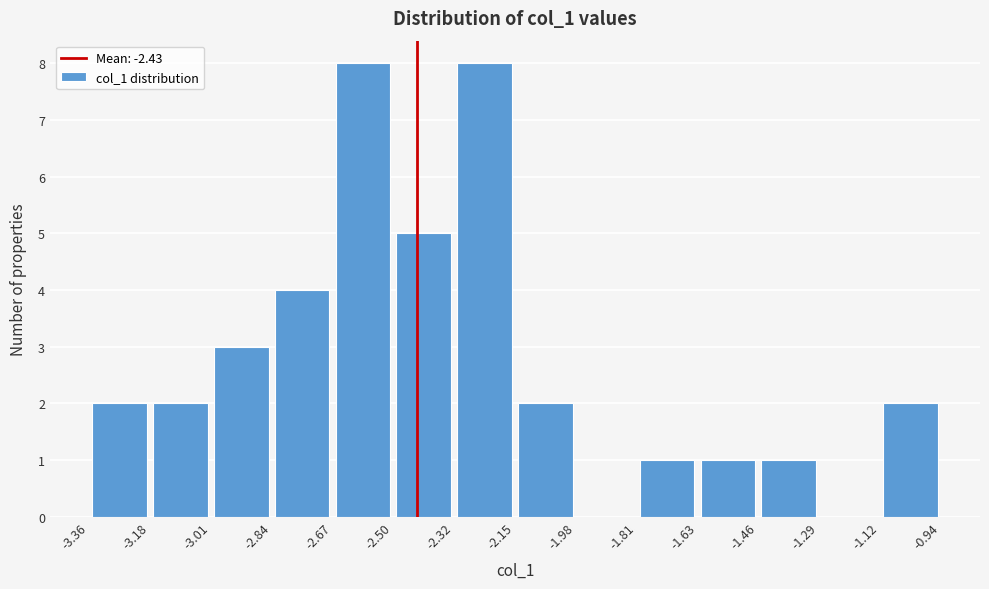

Reading left to right, transcribe this chart: for each bar, give the range it covers on the x-axis and its height. The values are not printed on the chart, so give them approximately, as read against the axis.

-3.36 to -3.18: 2
-3.18 to -3.01: 2
-3.01 to -2.84: 3
-2.84 to -2.67: 4
-2.67 to -2.50: 8
-2.50 to -2.32: 5
-2.32 to -2.15: 8
-2.15 to -1.98: 2
-1.98 to -1.81: 0
-1.81 to -1.63: 1
-1.63 to -1.46: 1
-1.46 to -1.29: 1
-1.29 to -1.12: 0
-1.12 to -0.94: 2